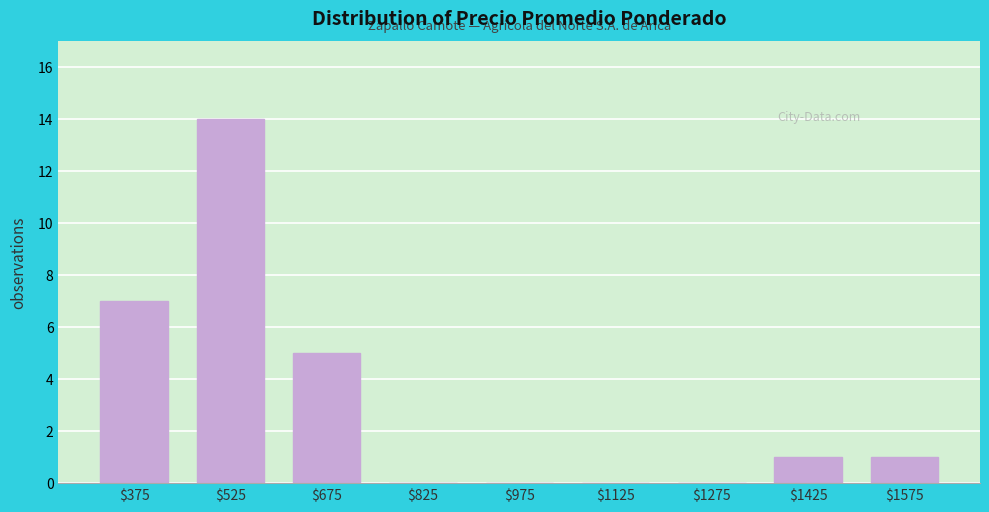

The chart shows a value of 3 at $525. True or false?

False